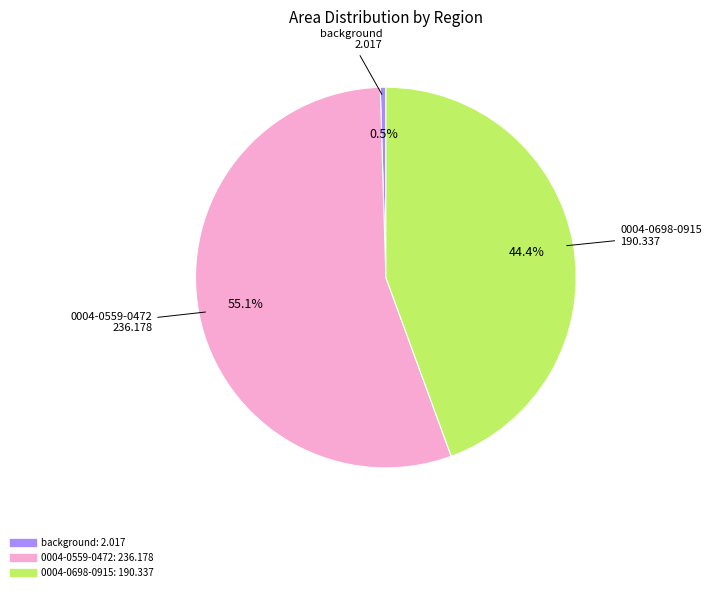

What is the largest slice in the pie chart?

0004-0559-0472